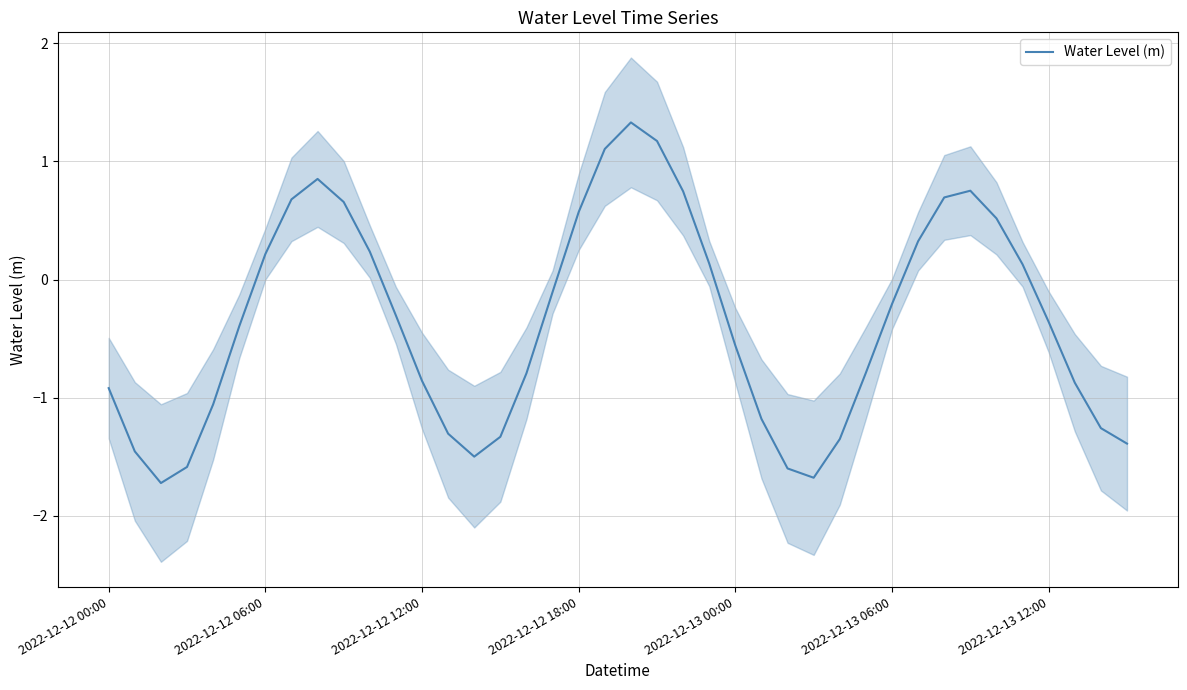

What is the lowest value of the Water Level (m) series?

-1.7